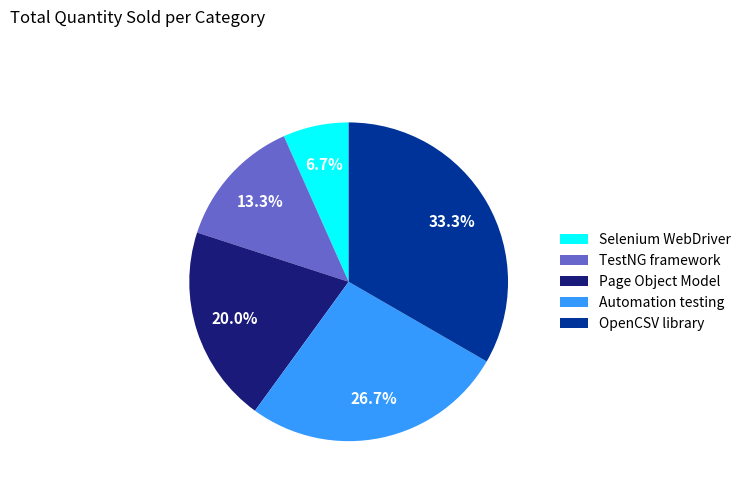

Do Selenium WebDriver and Page Object Model together represent more than half of the pie?

No